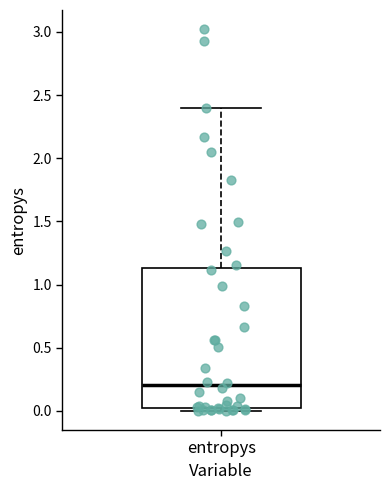

Where is the upper edge of the box for entropys on the y-axis? The values are not printed on the chart, so give them approximately, as read against the axis.

1.15